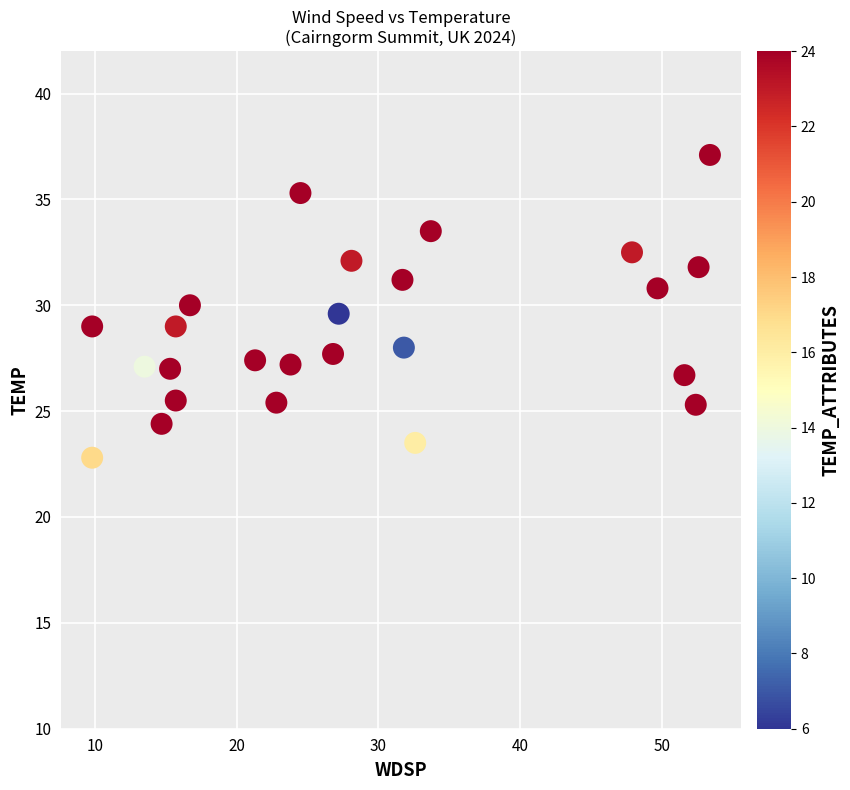

What is the range of X values (max minus min)?

43.6